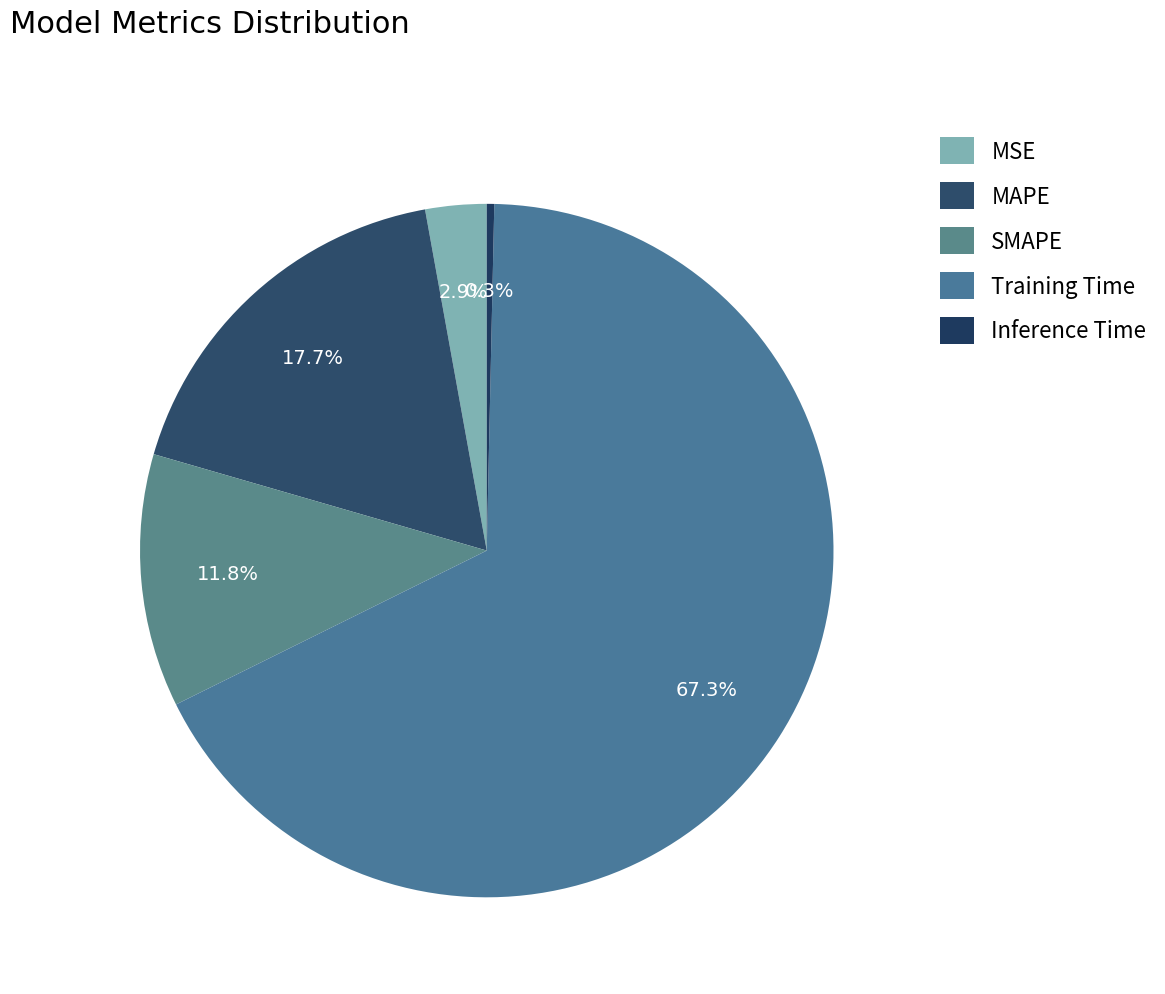

To the nearest percent, what portion does Training Time represent?

67%